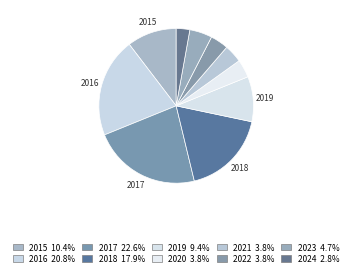

How many segments does this pie chart have?

10